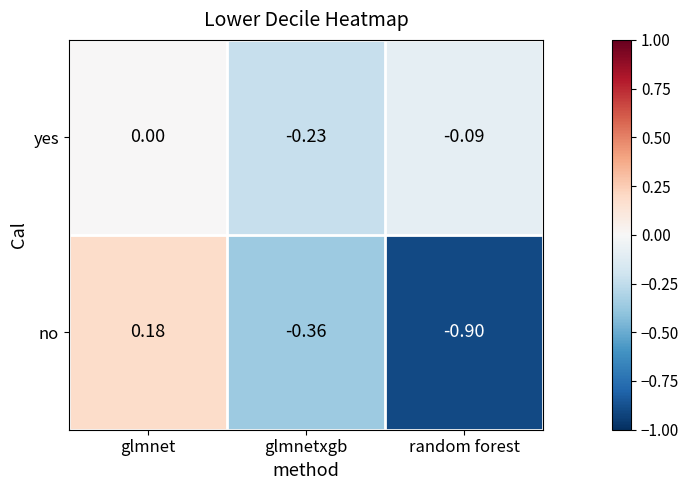

Which category has the lowest value in the yes series?

glmnetxgb